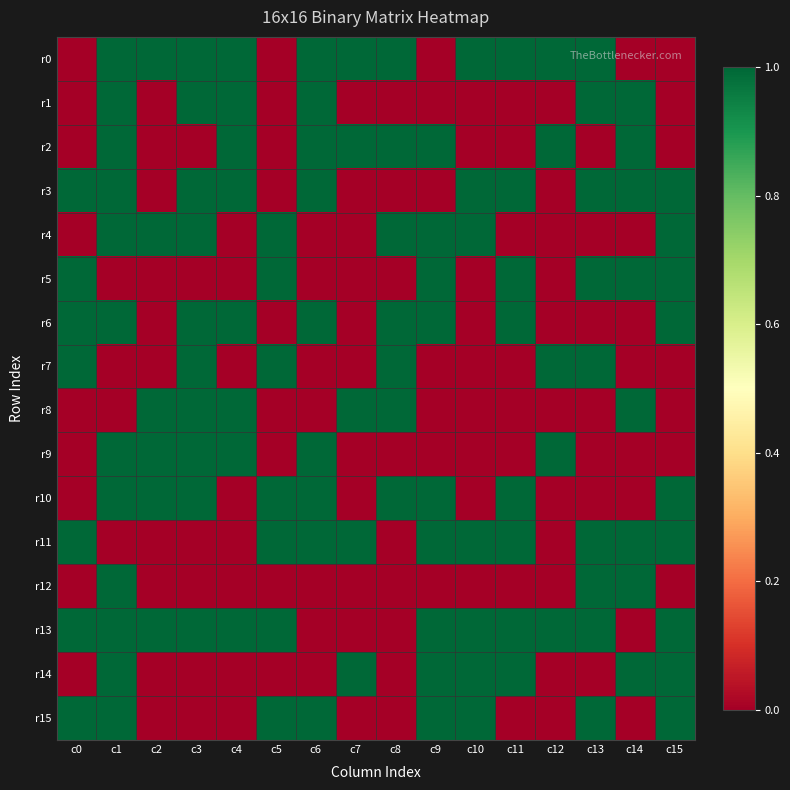

List the series in order of their peak value, highest first.

r0, r1, r2, r3, r4, r5, r6, r7, r8, r9, r10, r11, r12, r13, r14, r15